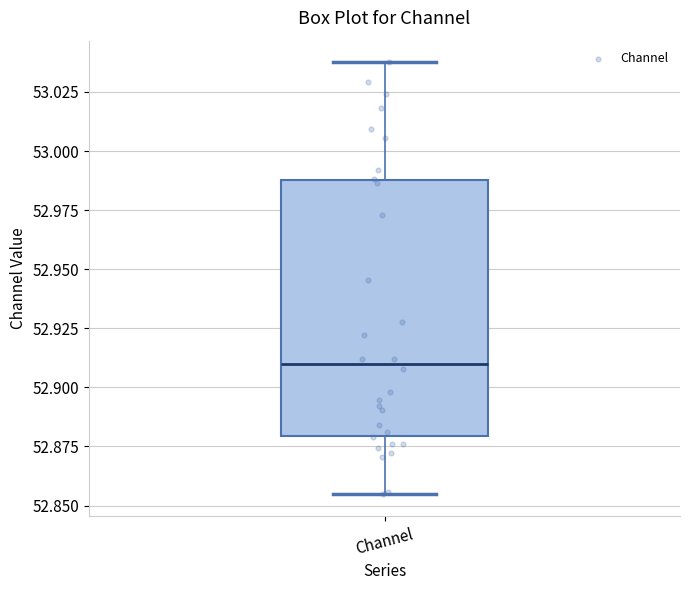

Transcribe this box plot: give where the median line is, the range the box spans, and where the two whiskers end, as read against the y-axis. The values are not printed on the chart, so give them approximately, as read against the axis.

median 52.910, box 52.880 to 52.990, whiskers 52.855 to 53.040